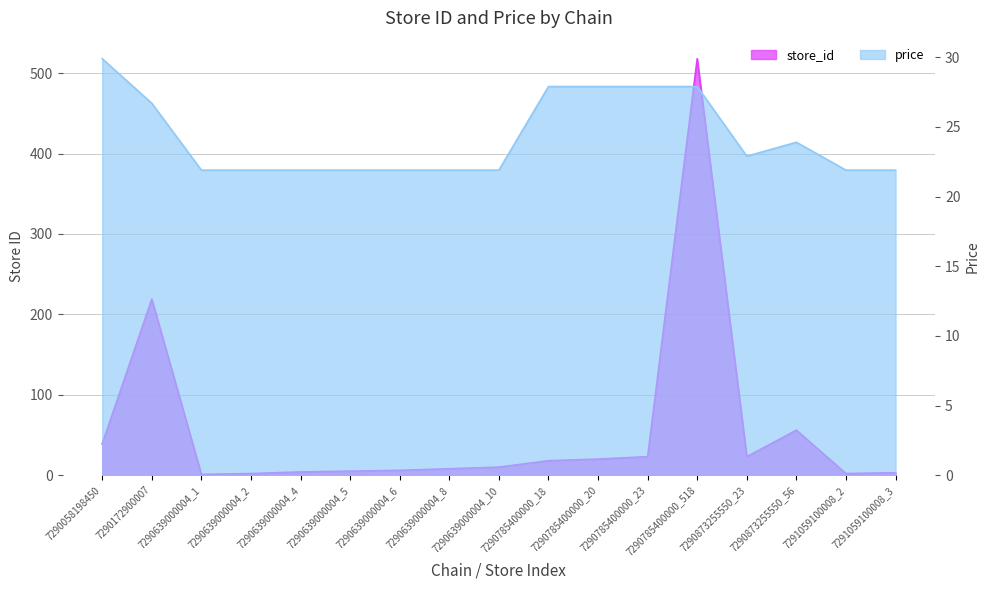

Where is store_id nearest to the value 259?

7290172900007